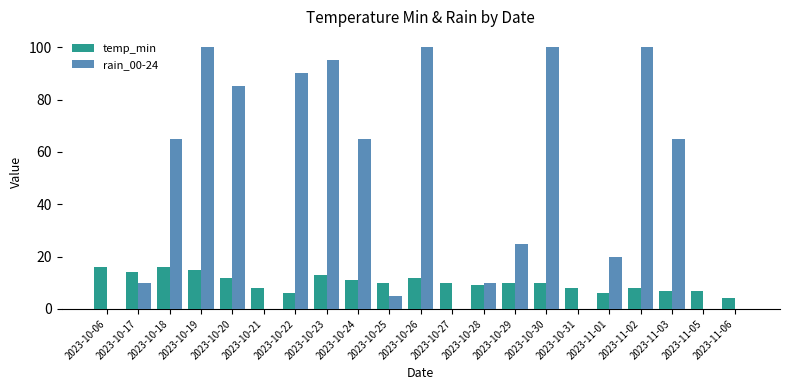

What is the maximum value for rain_00-24?

100